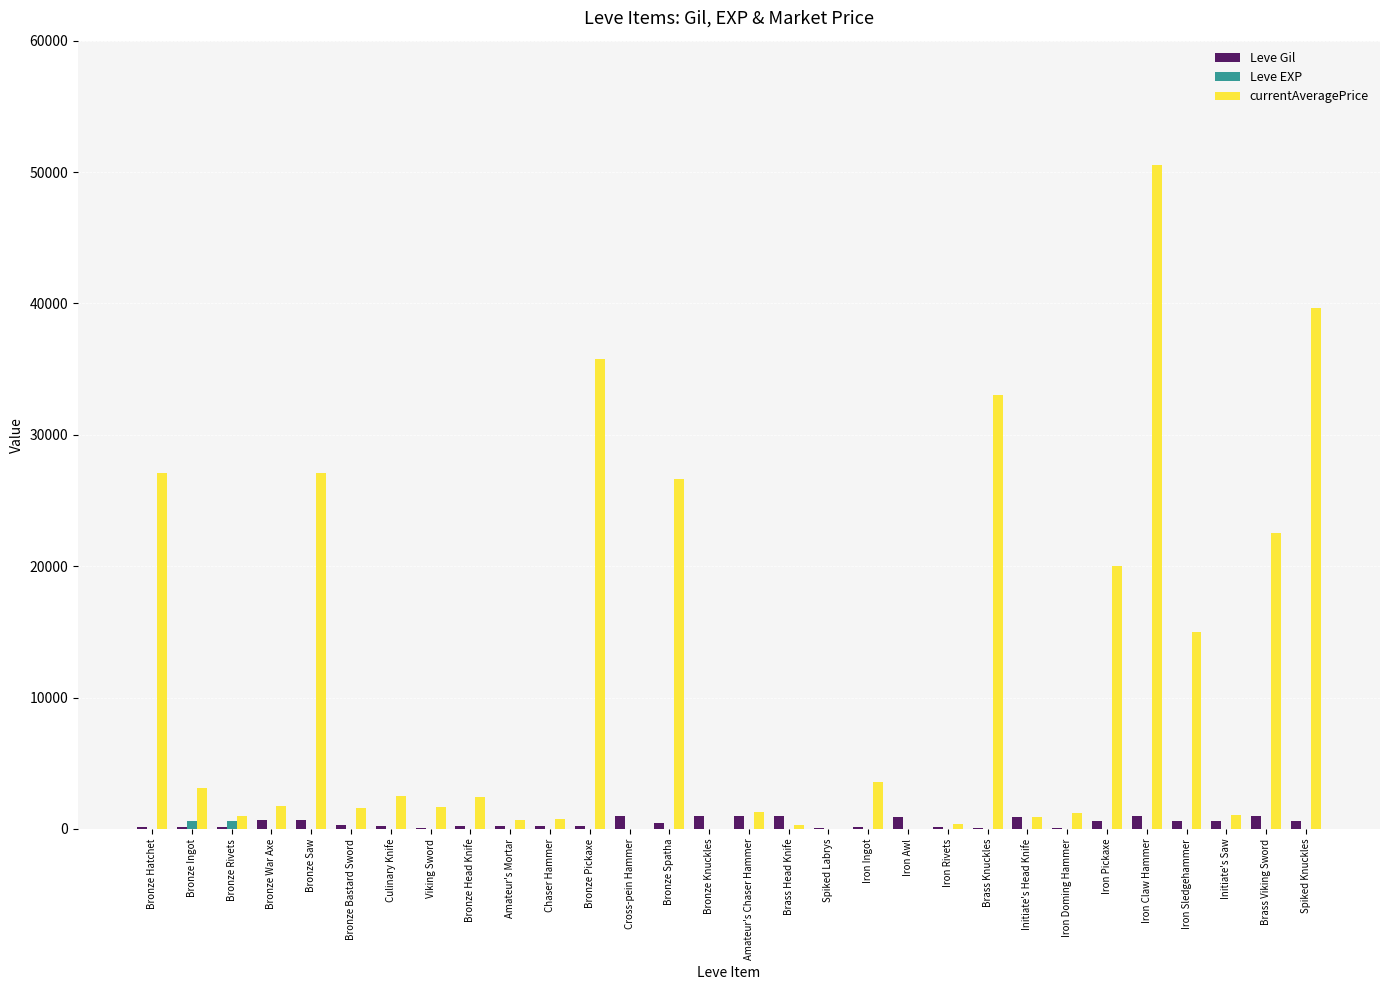

What is the sum of all Leve Gil values?

14349